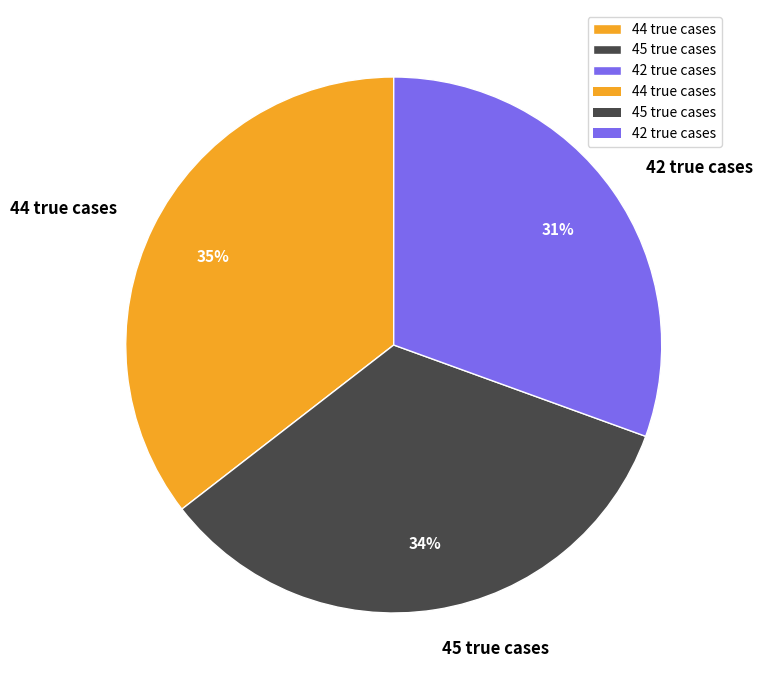

Is there any slice that represents more than half of the pie?

No